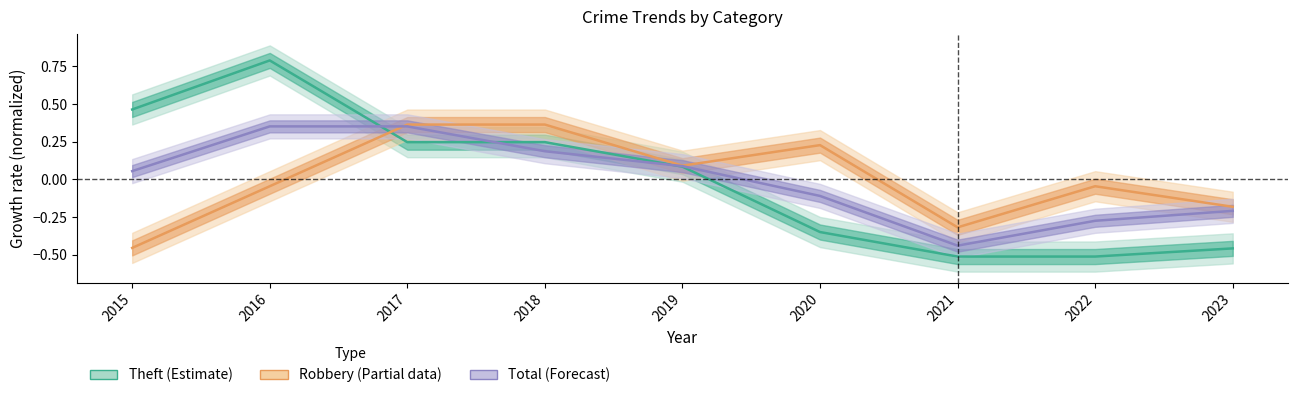

How many positive values does the Robbery (Partial) series have?

4